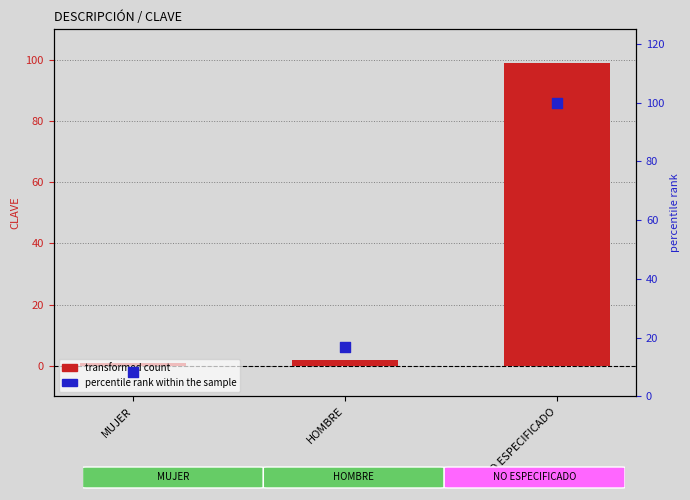

Which series contains the lowest Y value?

CLAVE (transformed count)